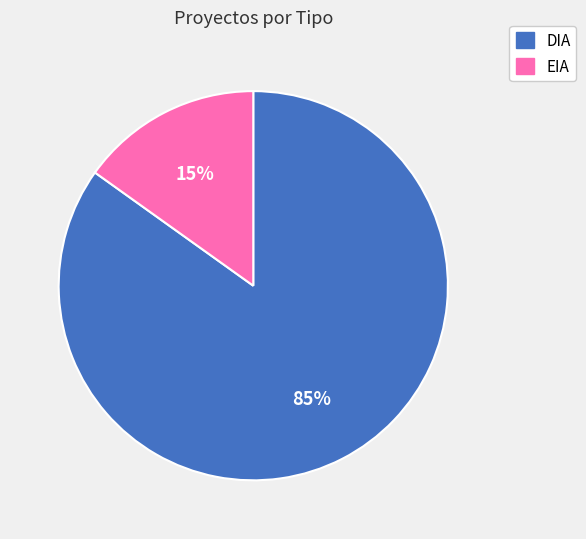

Rank the categories by value from highest to lowest.

DIA, EIA